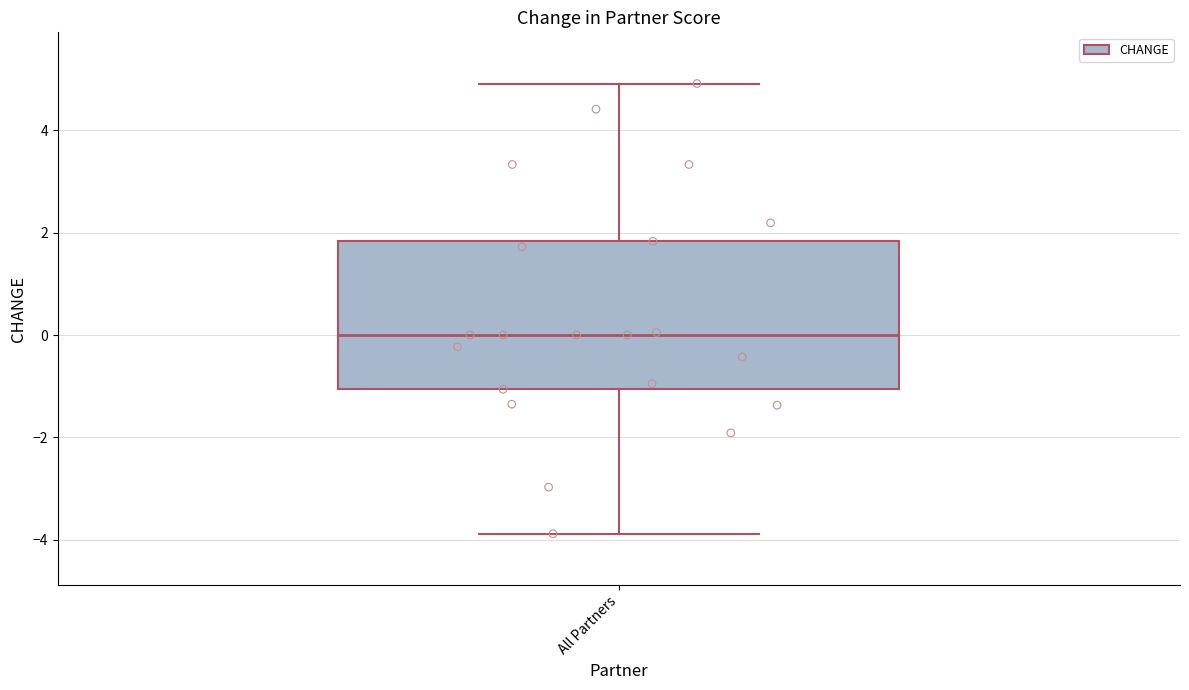

Where does the lower whisker of the box for All Partners end on the y-axis? The values are not printed on the chart, so give them approximately, as read against the axis.

-3.8